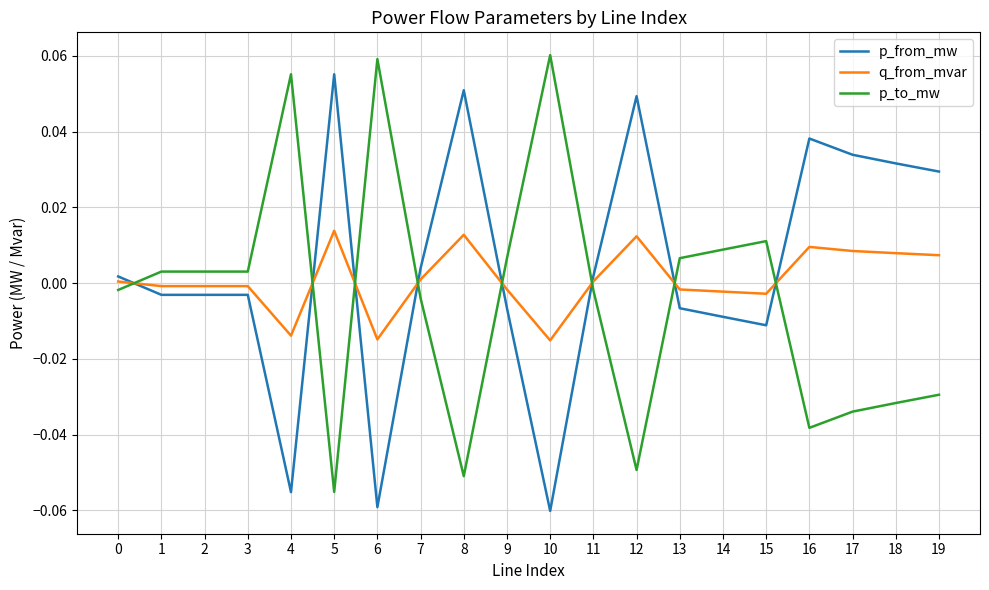

The q_from_mvar series shows 0.0 at 17. True or false?

True